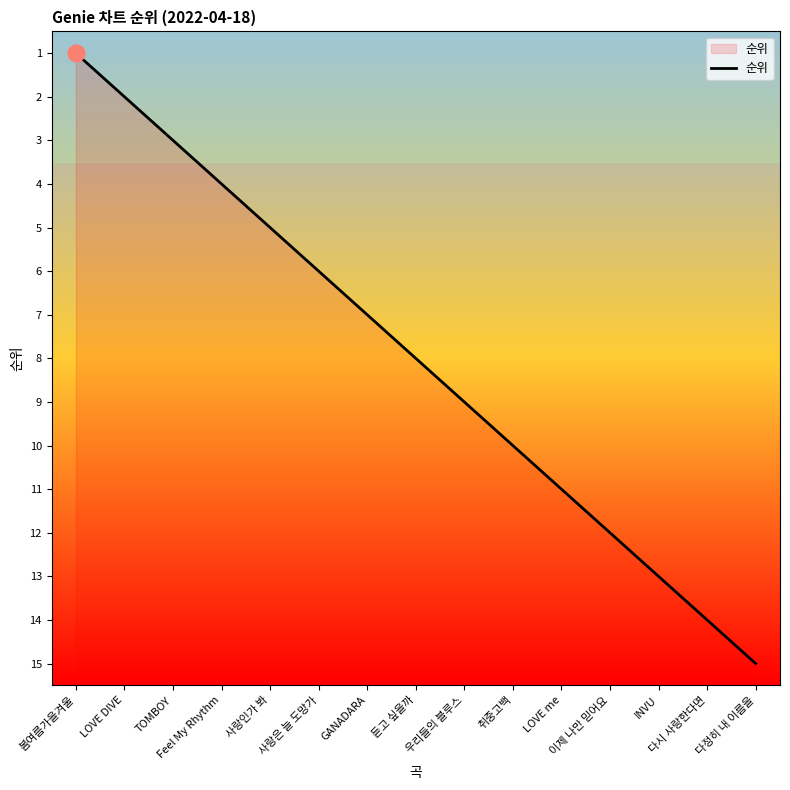

What is the average value?

8